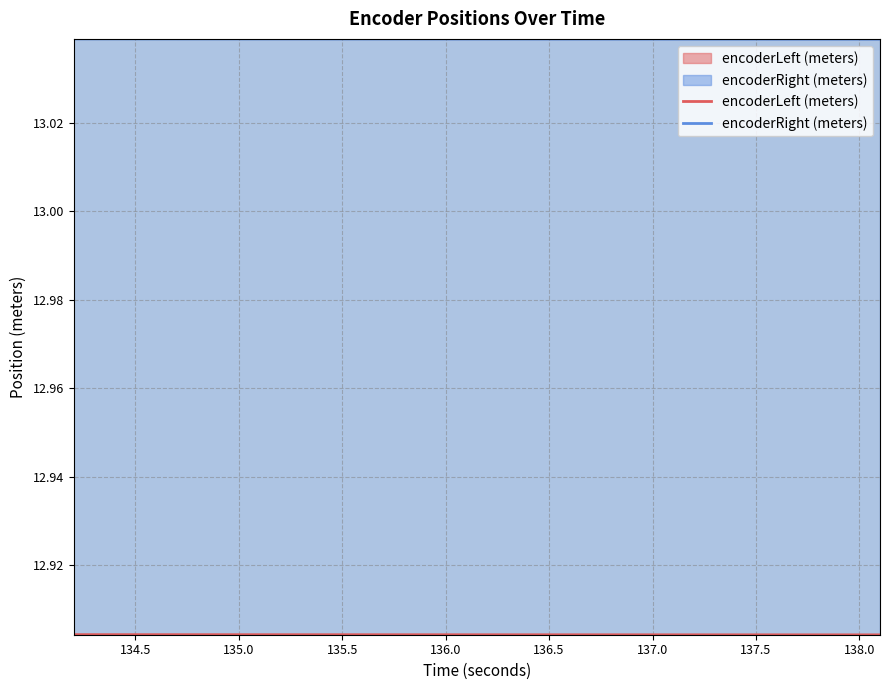

Does the chart have visible grid lines?

Yes